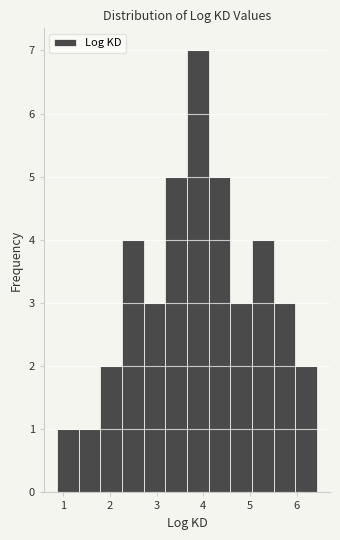

Reading left to right, transcribe this chart: for each bar, give the range it covers on the x-axis and its height. Neither the bar edges nor the heights are printed on the chart, so give them approximately, as read against the axes.

0.9 to 1.3: 1
1.3 to 1.8: 1
1.8 to 2.3: 2
2.3 to 2.7: 4
2.7 to 3.2: 3
3.2 to 3.6: 5
3.6 to 4.1: 7
4.1 to 4.6: 5
4.6 to 5.0: 3
5.0 to 5.5: 4
5.5 to 6.0: 3
6.0 to 6.4: 2